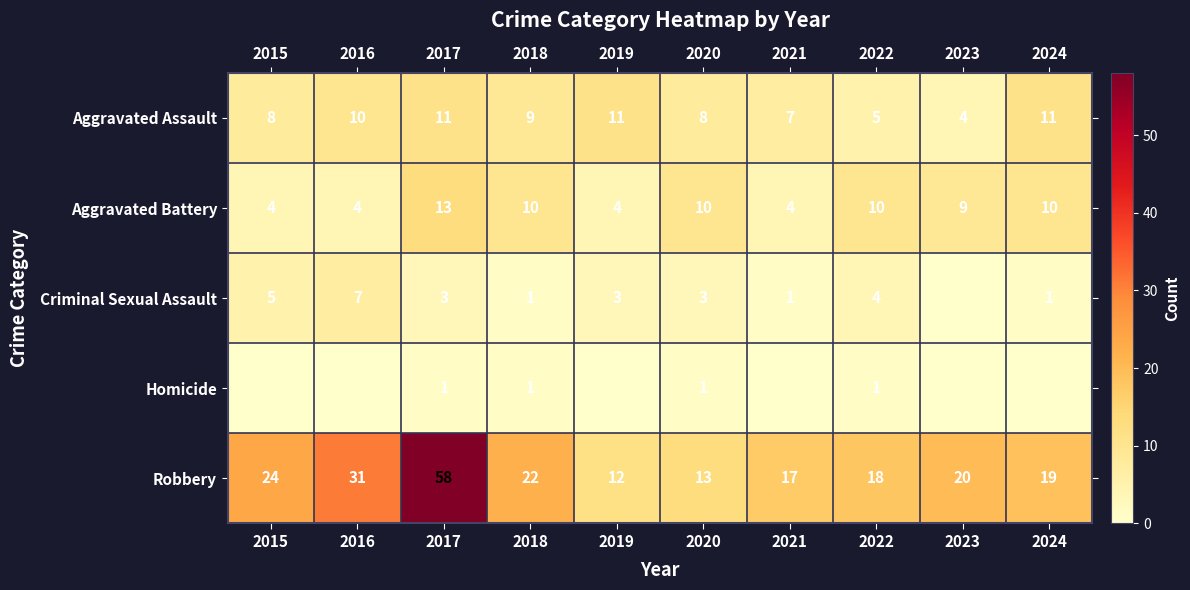

The value of Homicide at 2022 is 1. True or false?

True